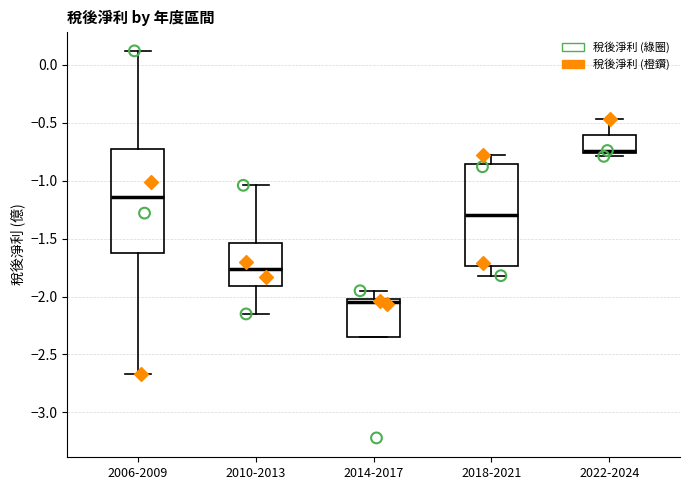

Reading left to right, transcribe this box plot: for each box, give where its median line is, the range the box spans, and where its two whiskers end, as read against the y-axis. The values are not printed on the chart, so give them approximately, as read against the axis.

2006-2009: median -1.15, box -1.65 to -0.75, whiskers -2.65 to 0.10
2010-2013: median -1.75, box -1.90 to -1.55, whiskers -2.15 to -1.05
2014-2017: median -2.05, box -2.35 to -2.00, whiskers -2.35 to -1.95
2018-2021: median -1.30, box -1.75 to -0.85, whiskers -1.80 to -0.80
2022-2024: median -0.75 (just above the box's lower edge), box -0.75 to -0.60, whiskers -0.80 to -0.45